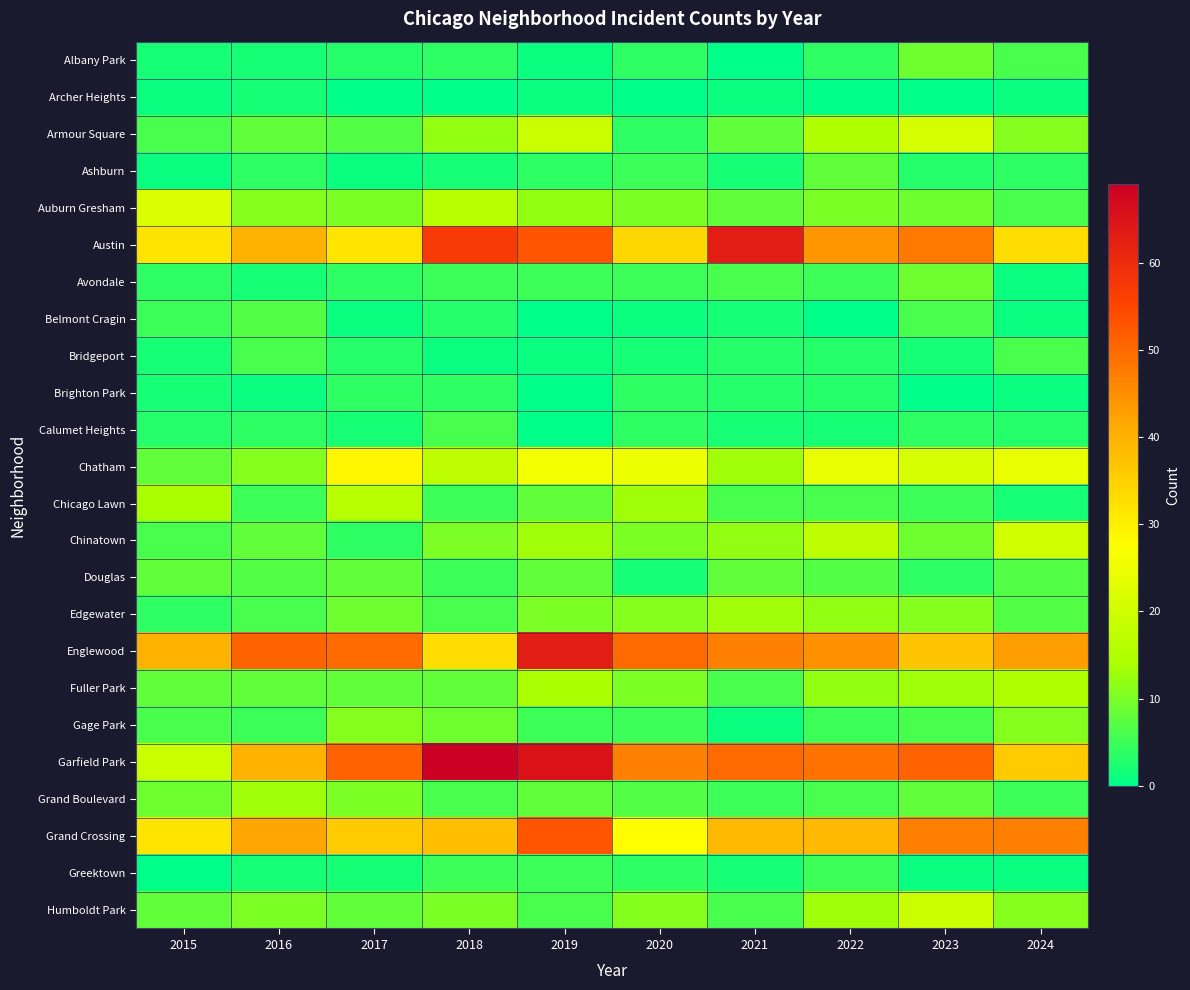

How many distinct data groups are displayed?

24